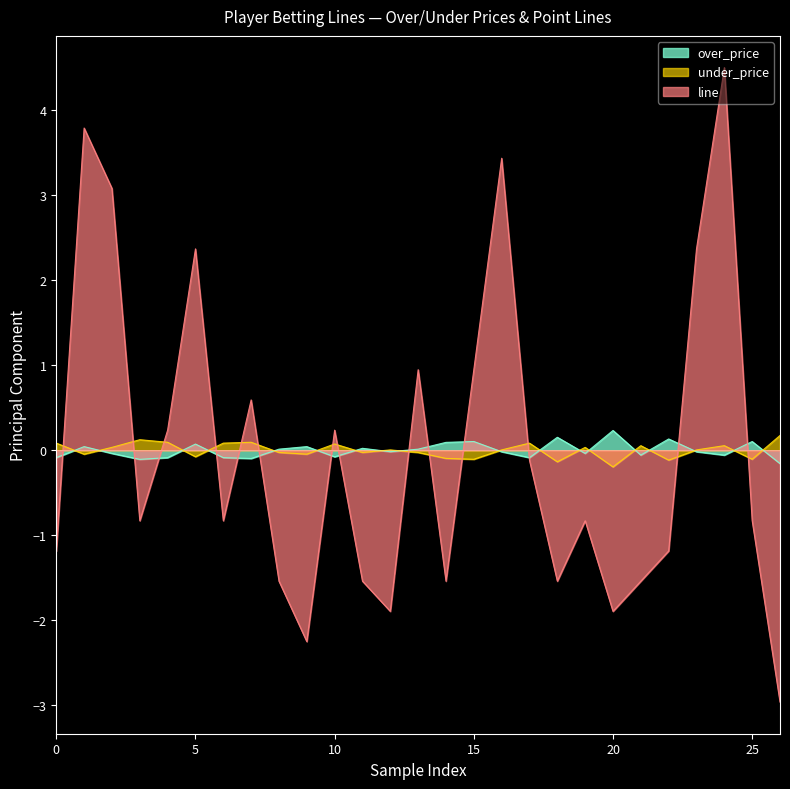

What is the minimum value shown in the chart?

-3.0